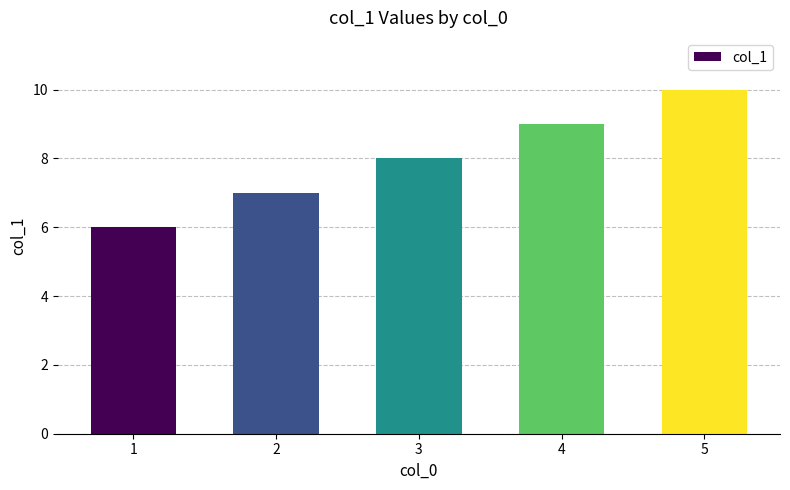

The chart shows a value of 7 at 2. True or false?

True